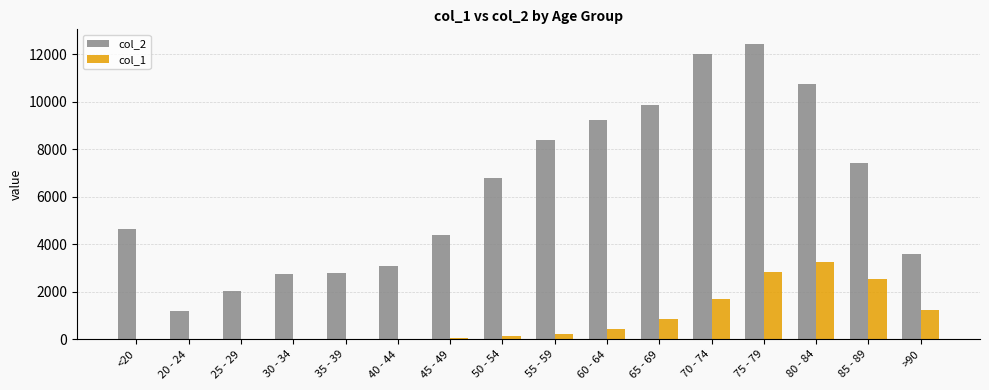

Which series changed the most between 75 - 79 and 85 - 89?

col_2